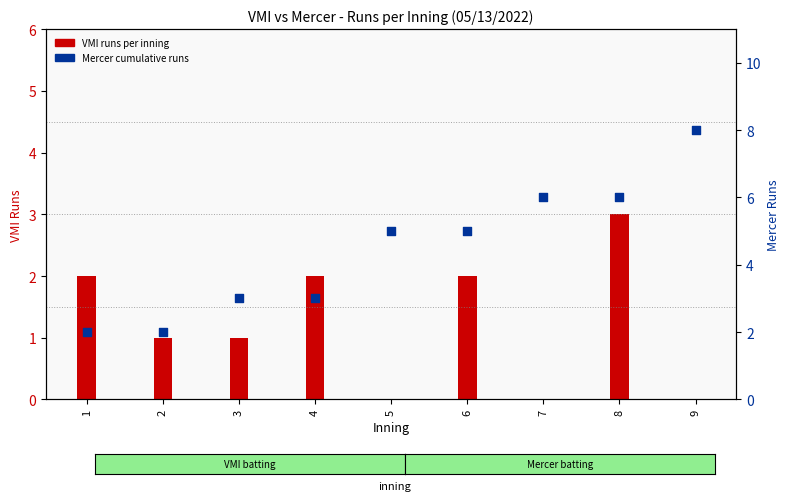

At which category is the sum across all series the highest?

8